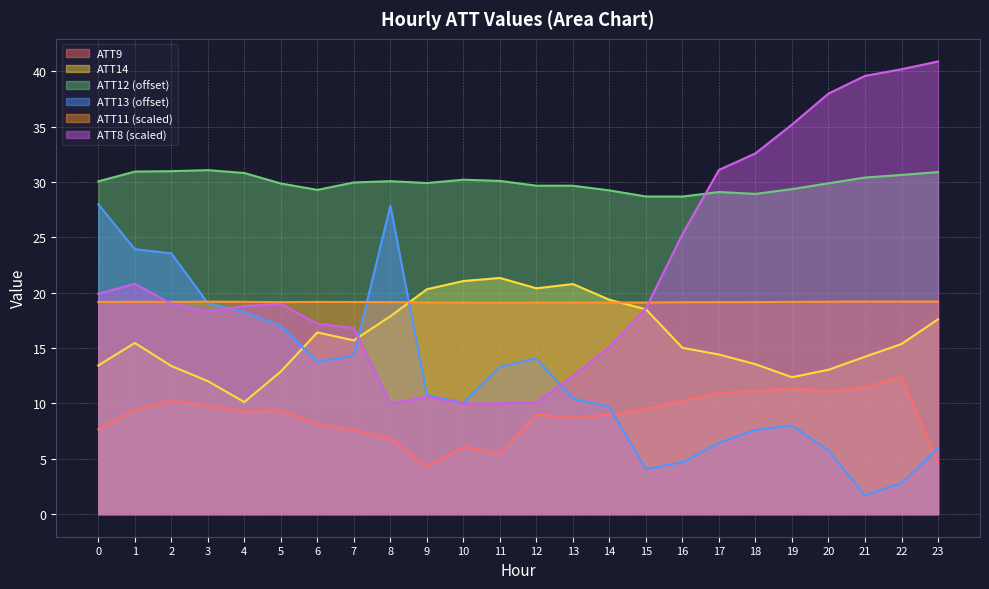

Does the chart display data point markers on the line(s)?

No